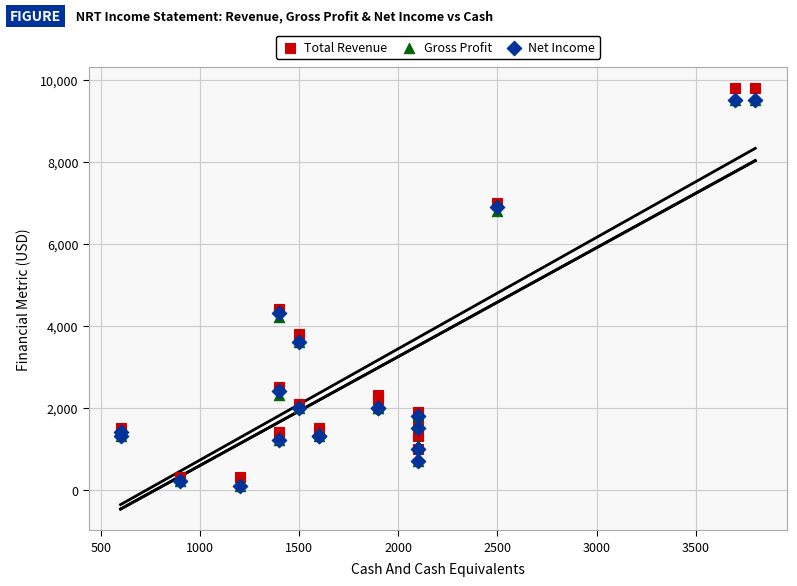

Which series has the widest spread of Y values?

Total Revenue